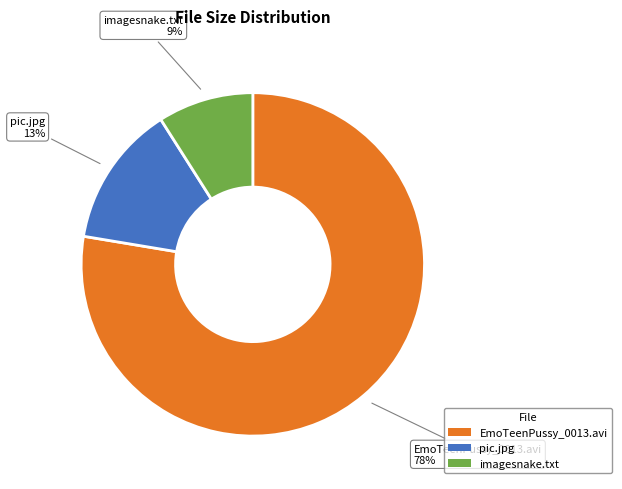

Which slice is the smallest?

imagesnake.txt